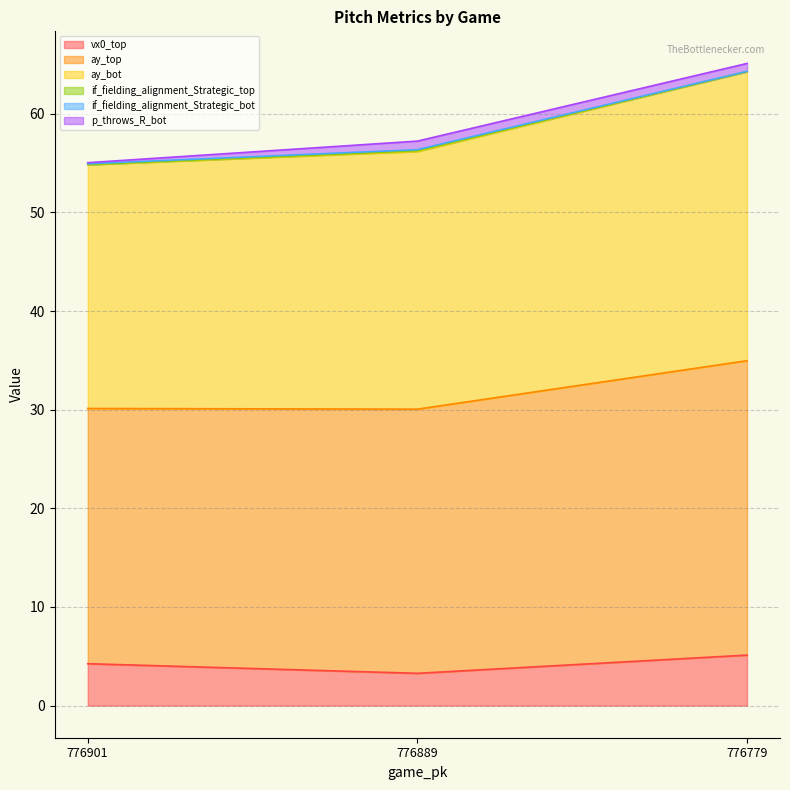

Which category has the highest value in the vx0_top series?

776779